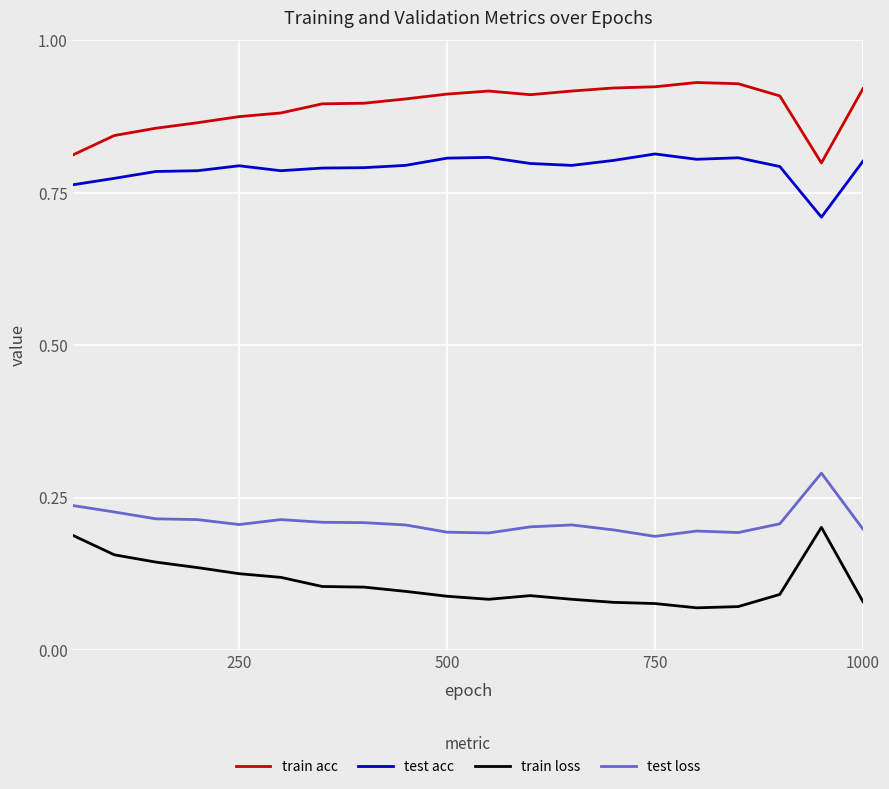

What are all the series names shown in the legend?

train acc, test acc, train loss, test loss